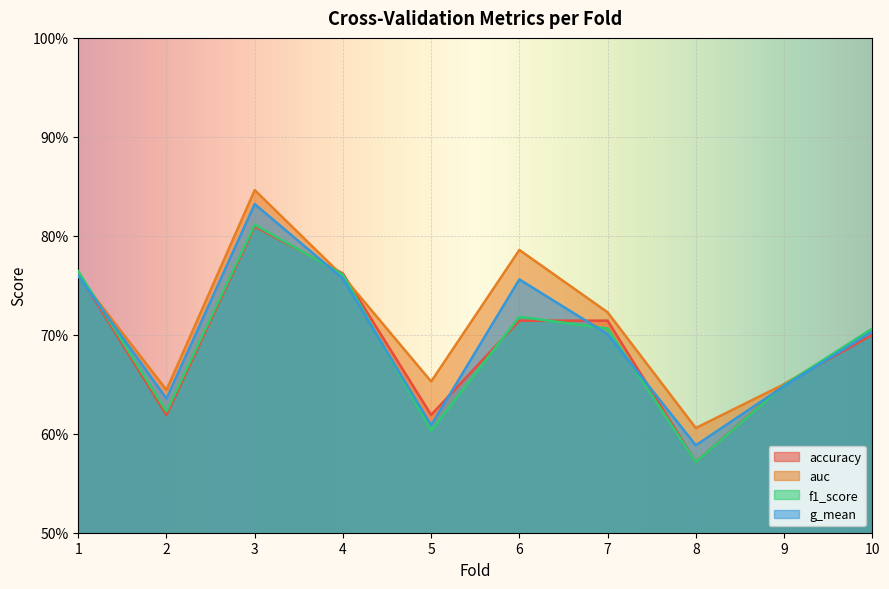

What is the value of the g_mean point at the 2nd from the left?

0.6